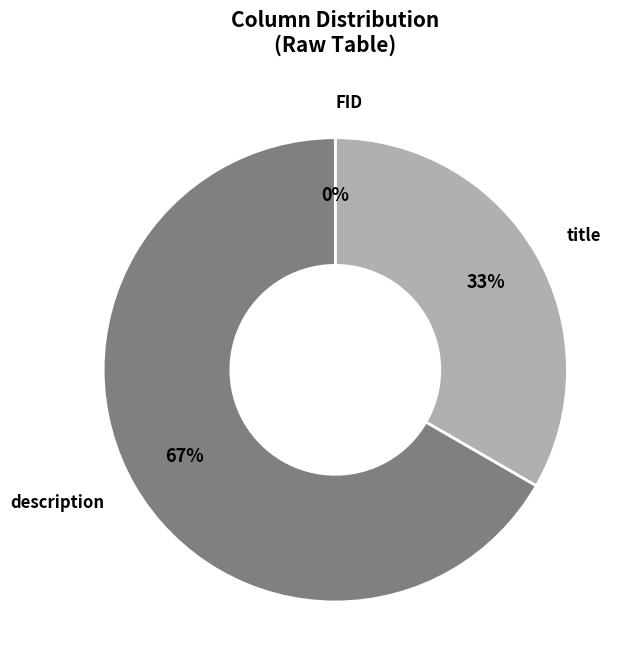

Which category has the smallest portion of the pie?

FID